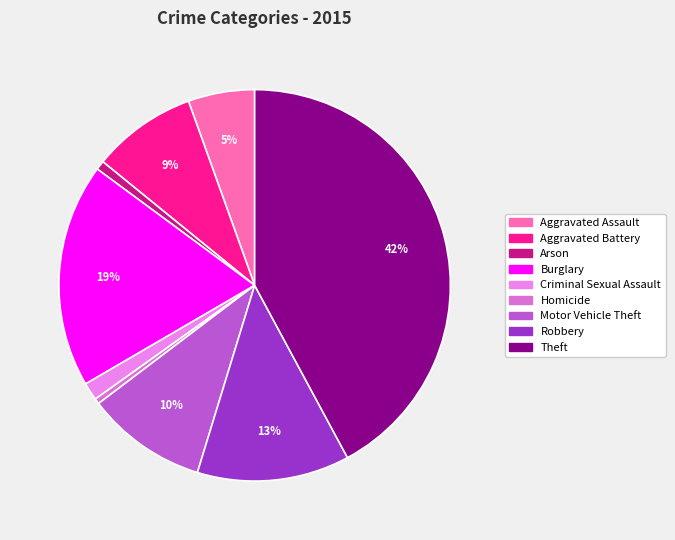

Rank the categories by value from highest to lowest.

Theft, Burglary, Robbery, Motor Vehicle Theft, Aggravated Battery, Aggravated Assault, Criminal Sexual Assault, Arson, Homicide